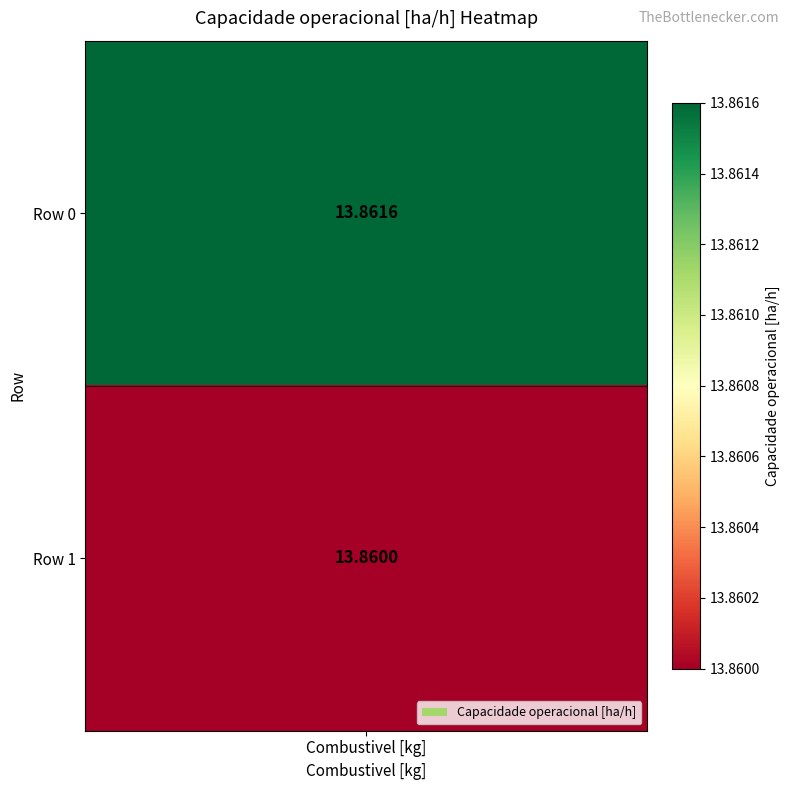

What is the sum of all 0 values?

27.7